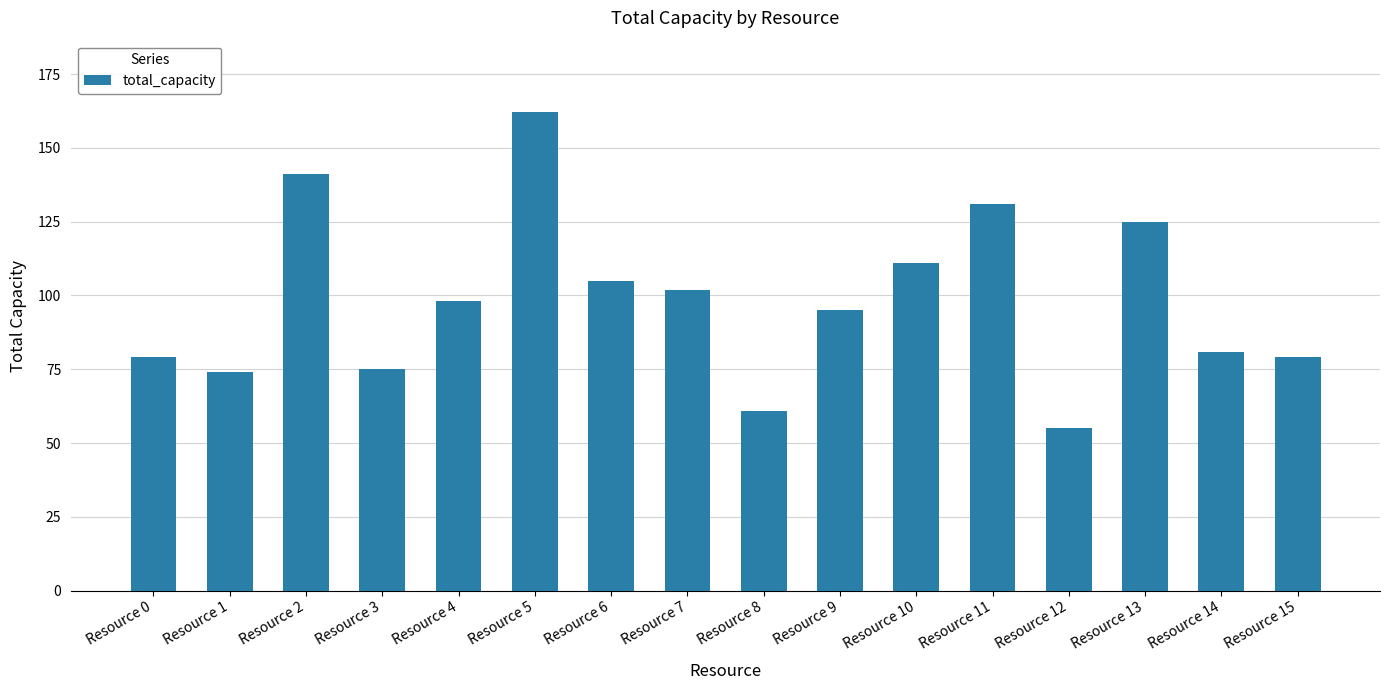

What is the value of the 8th bar from the left?

102